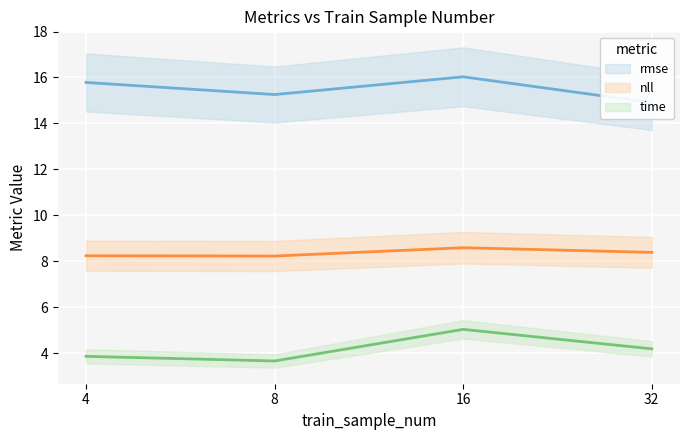

At which label is rmse closest to 15?

32